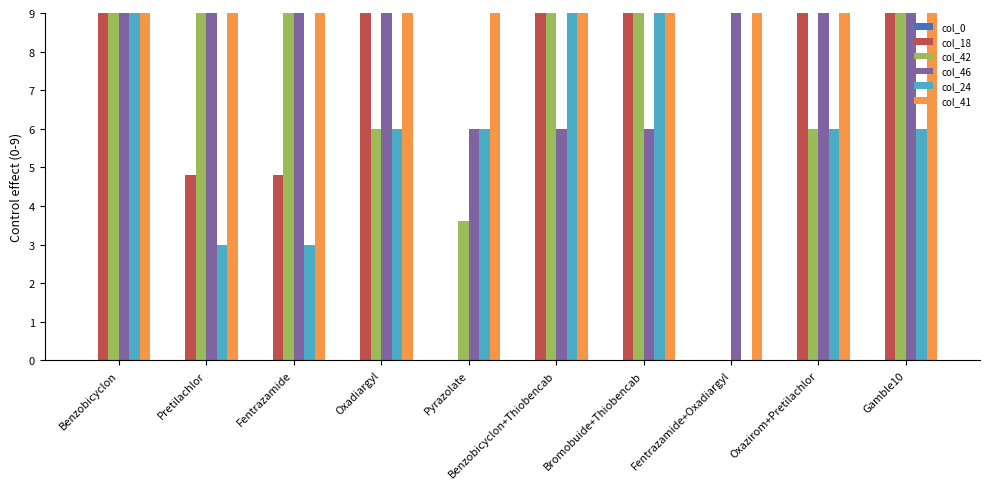

Is it true that col_18 equals 13.6 at Gamble10?

False